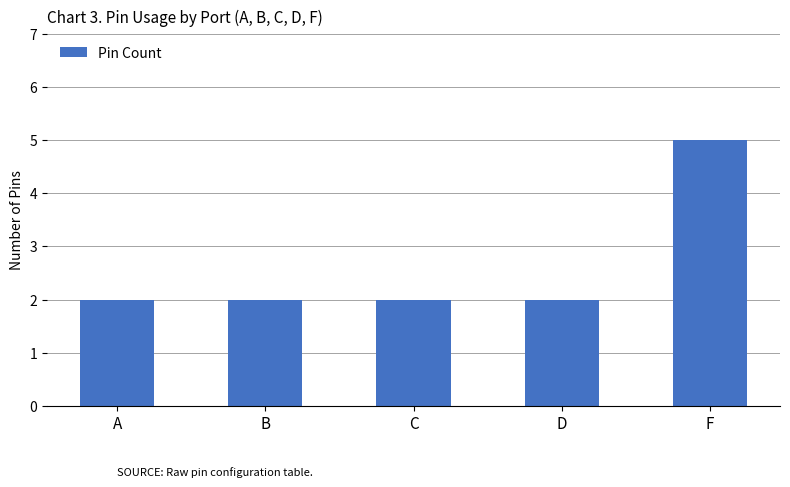

The chart shows a value of 3 at A. True or false?

False